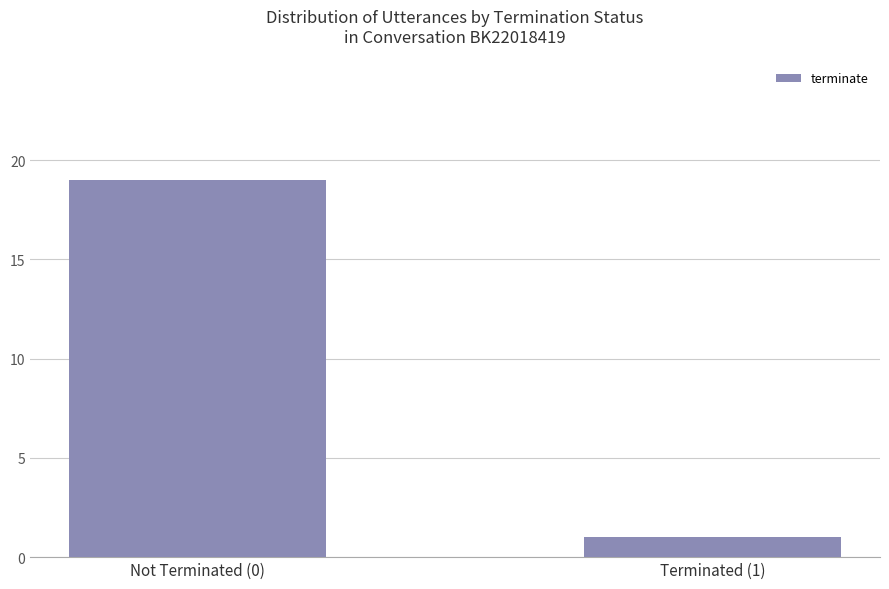

True or false: the data shows 0 at Terminated (1).

False